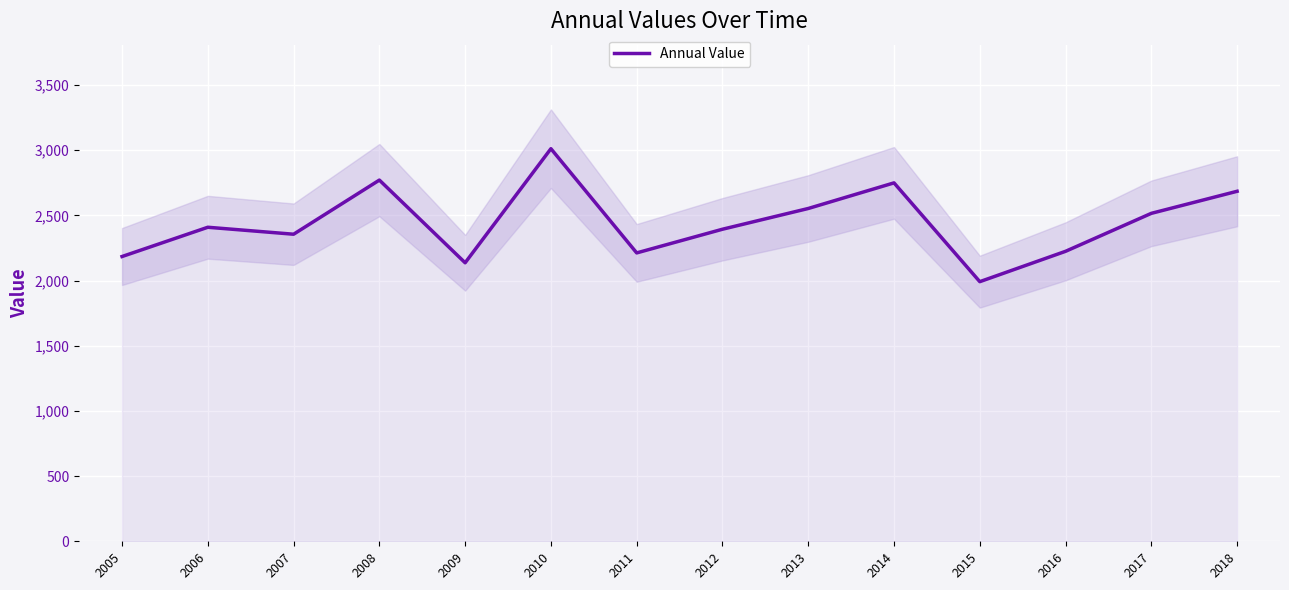

How many distinct data groups are displayed?

1